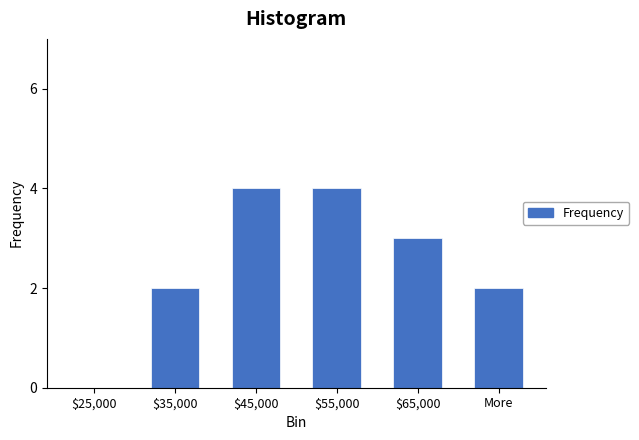

What is the change in value from $25,000 to More?

+2